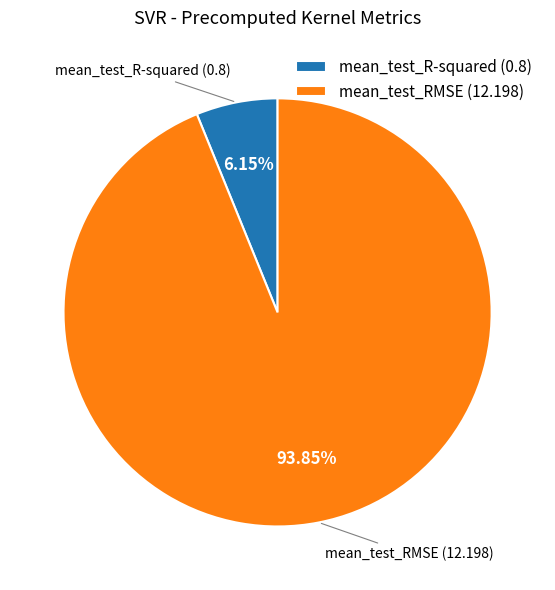

To the nearest percent, what is the difference between the largest and smallest slice percentages?

88%